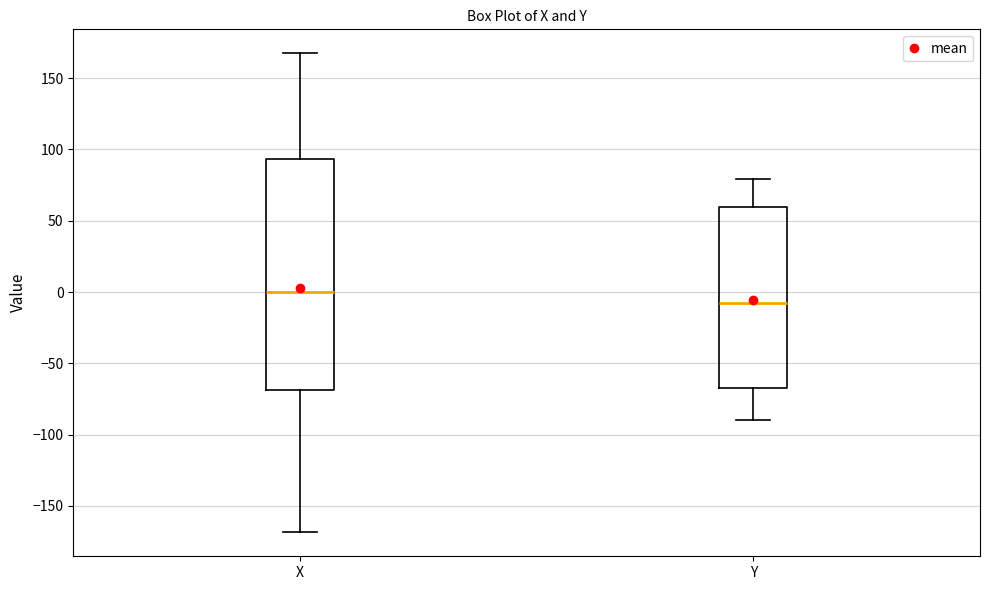

Reading left to right, read every box against the y-axis: the position of its median line, the range the box covers, and the ends of its whiskers. The values are not printed on the chart, so give them approximately, as read against the axis.

X: median 0, box -70 to 95, whiskers -170 to 165
Y: median -5, box -65 to 60, whiskers -90 to 80